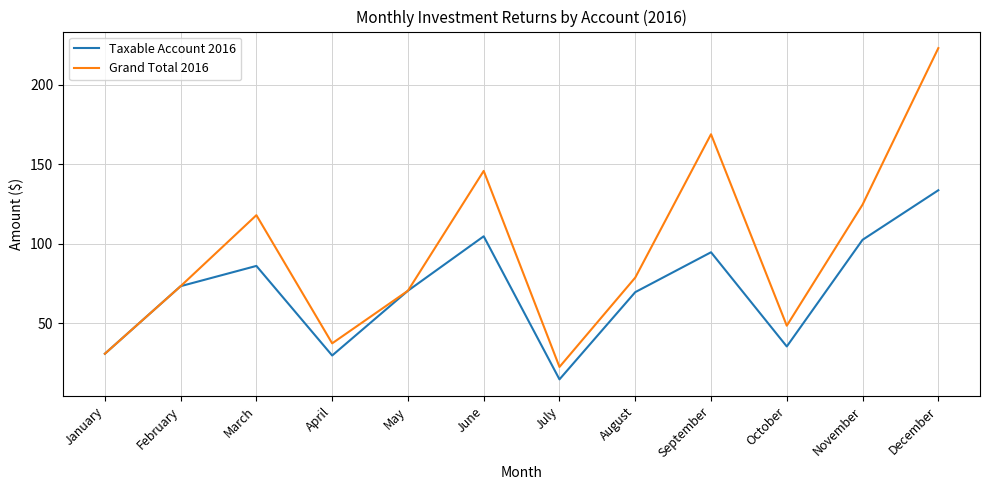

The Taxable Account 2016 series shows 73.2 at February. True or false?

True